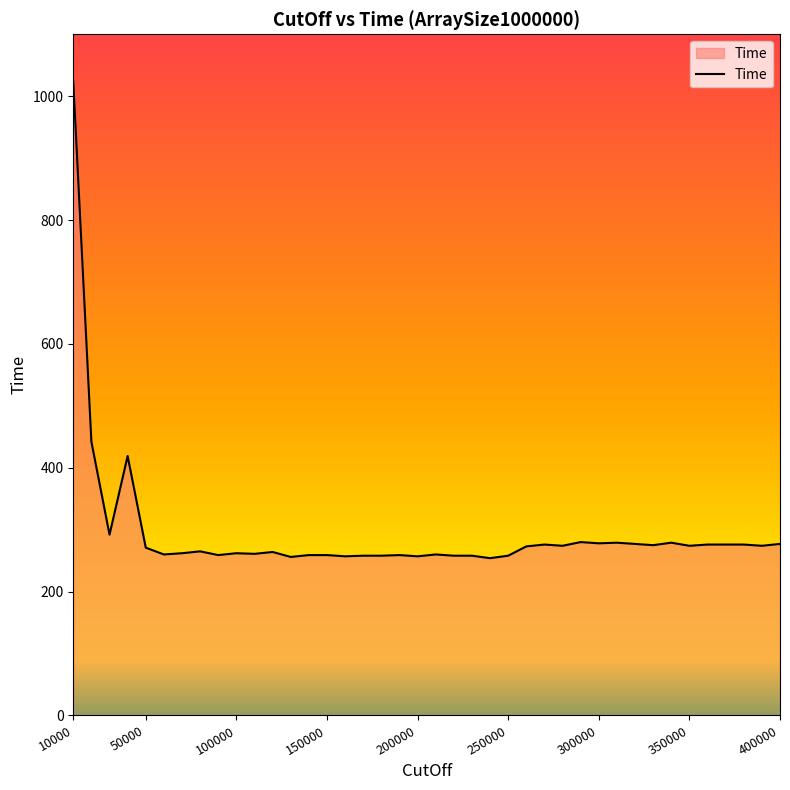

What is the greatest value displayed?

1024